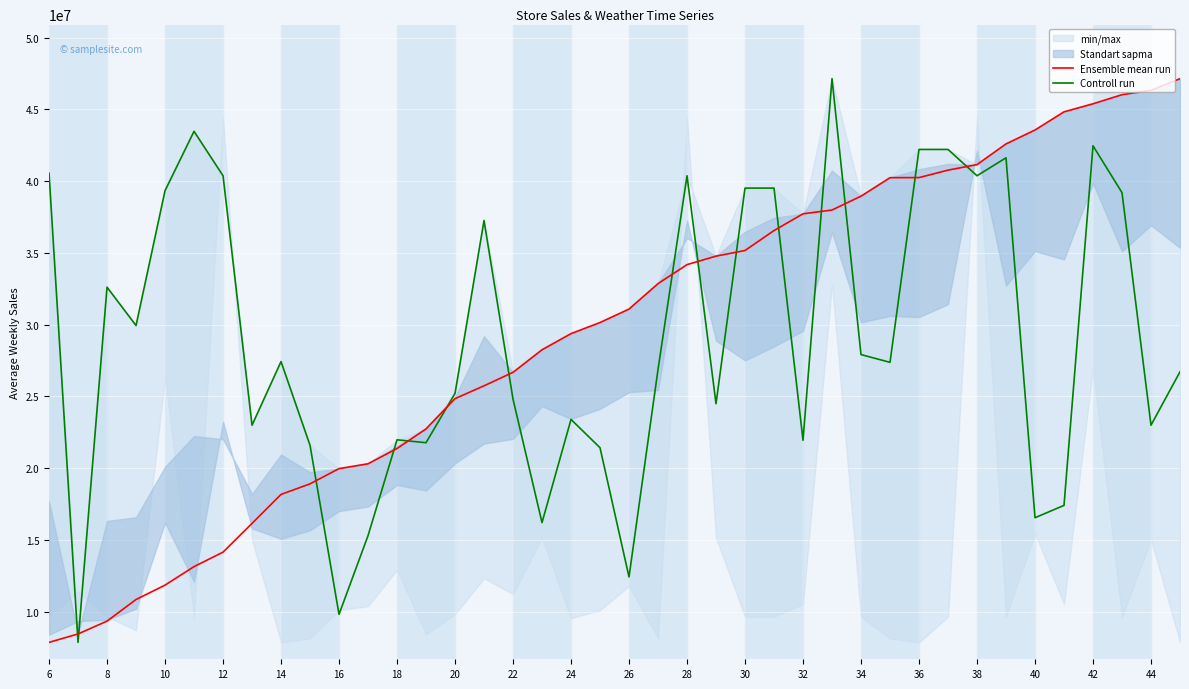

True or false: Ensemble mean run has more than 2 points higher than both neighbors.

False